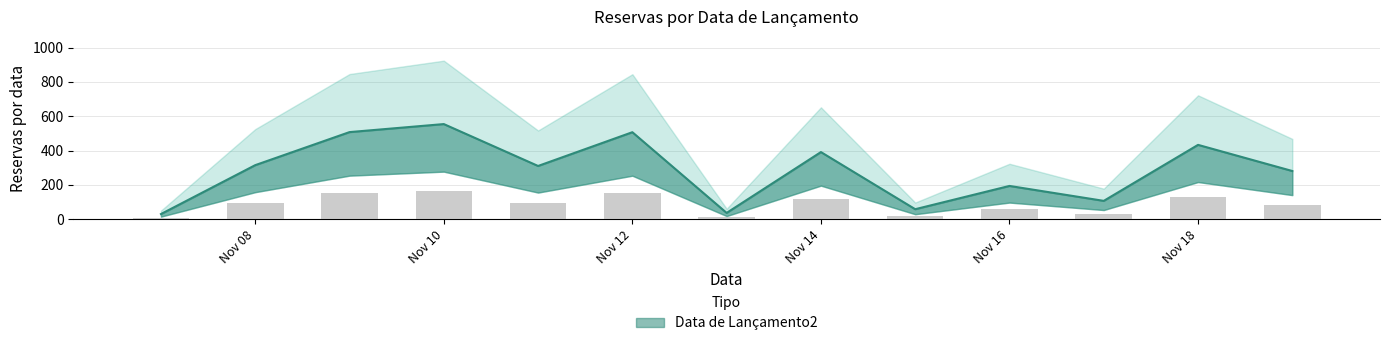

What is the ratio of the value at 2024-11-17 to the value at 2024-11-13?

2.9